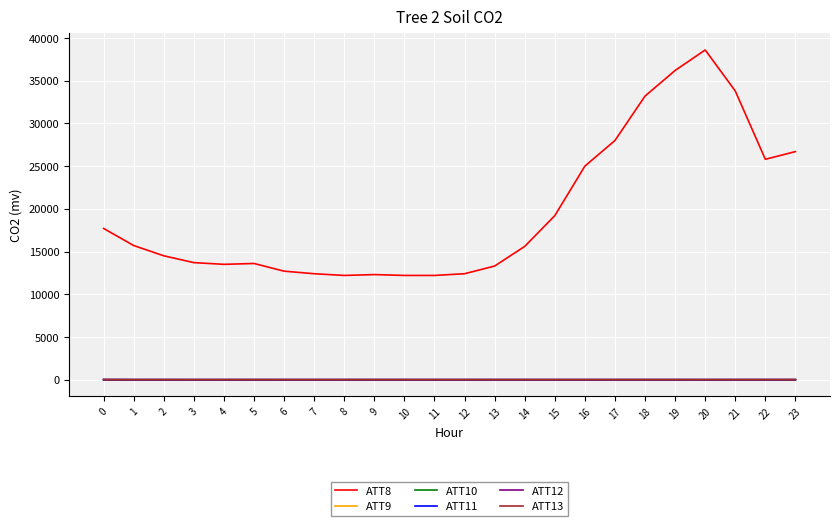

What is the total value across all series at 17?

27969.9